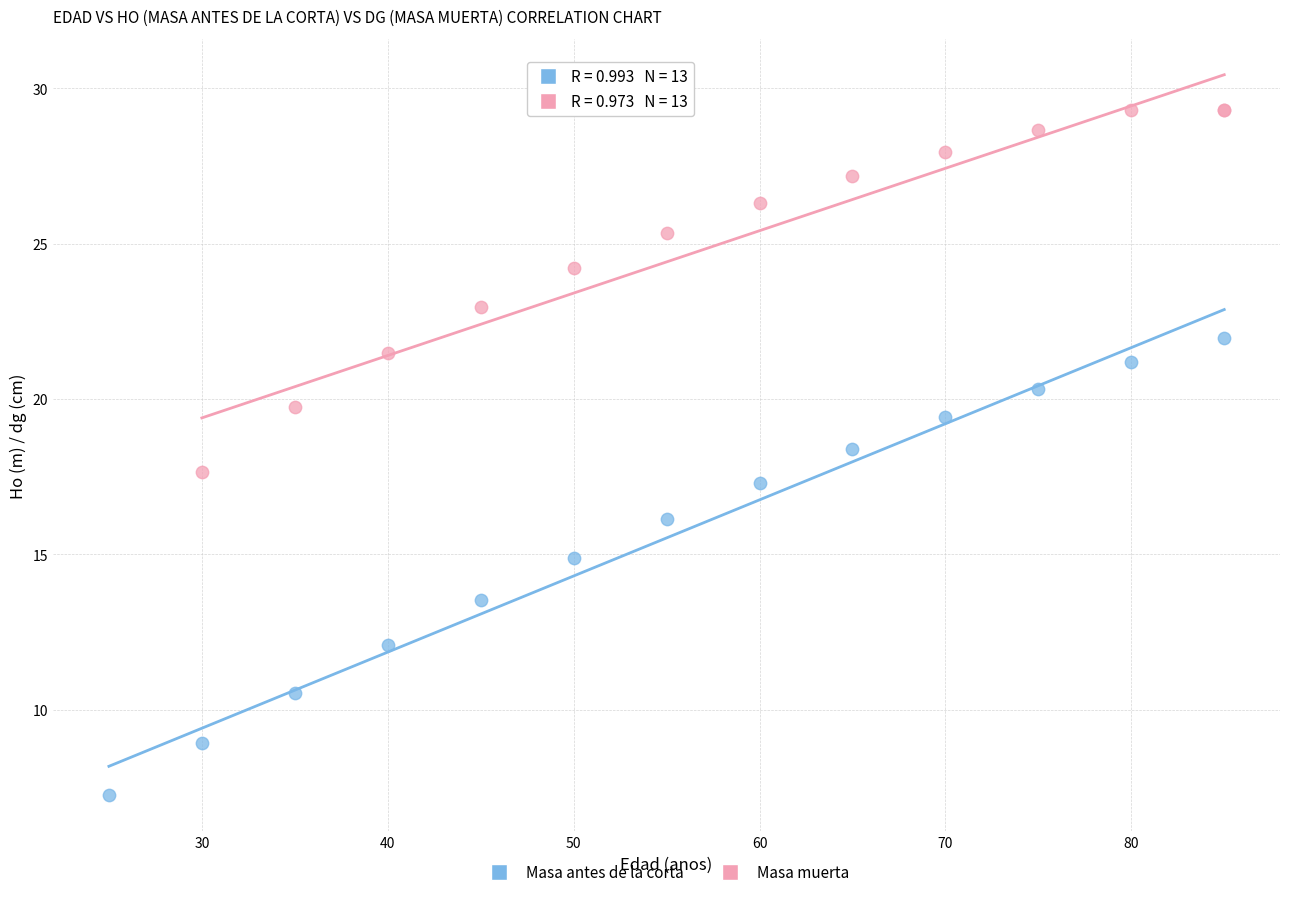

Which series reaches the maximum Y coordinate?

Masa muerta